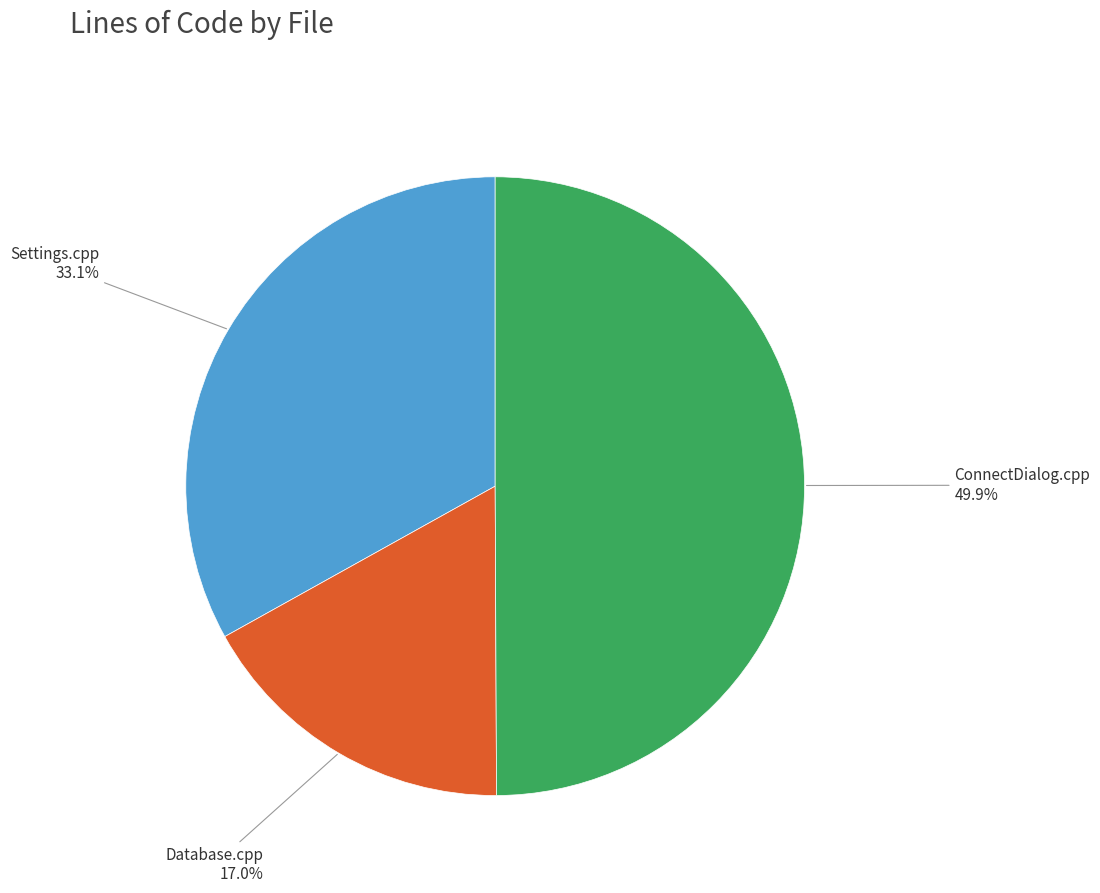

What percentage do Settings.cpp and Database.cpp together represent?

50.1%